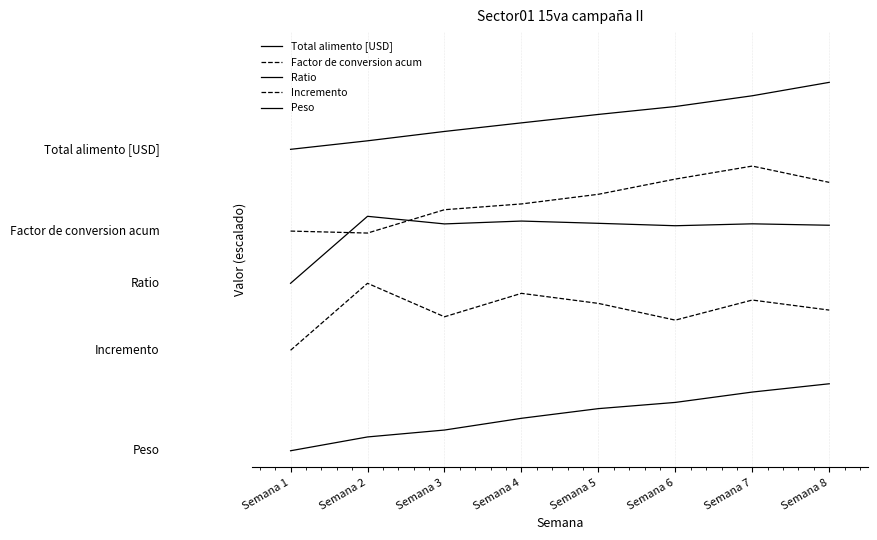

What is the value of the Incremento point at the 3rd from the left?

8.0